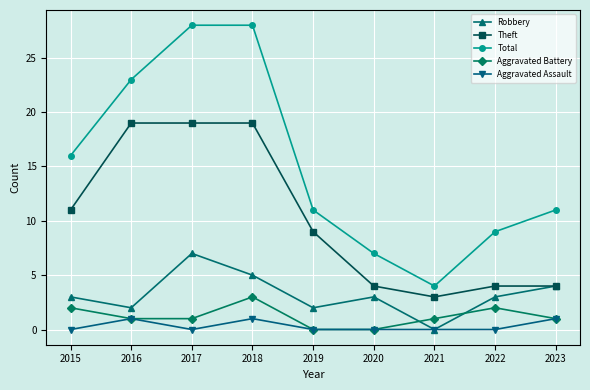

Is this an area chart (filled region under the line)?

No